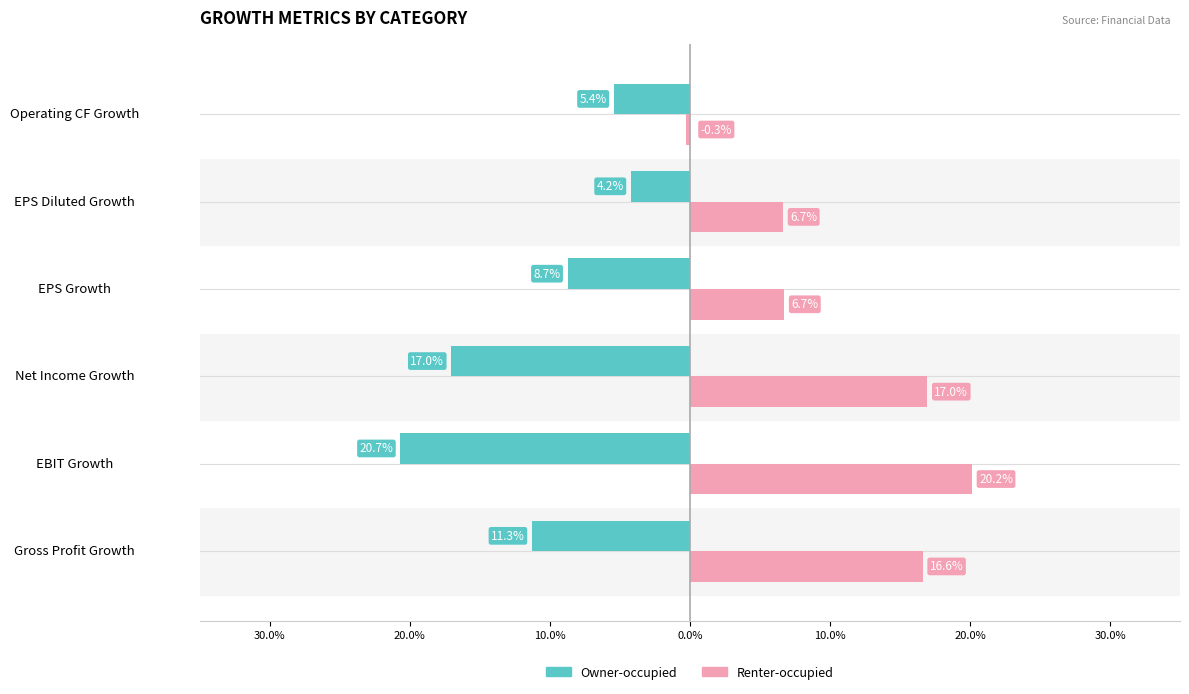

What are all the series names shown in the legend?

Owner-occupied, Renter-occupied